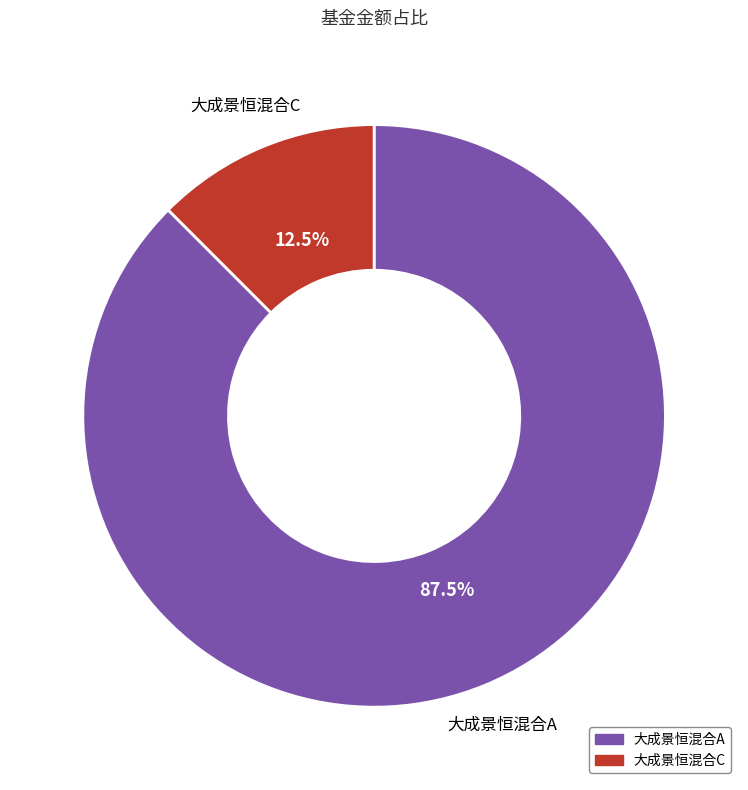

To the nearest percent, what is the difference between the largest and smallest slice percentages?

75%